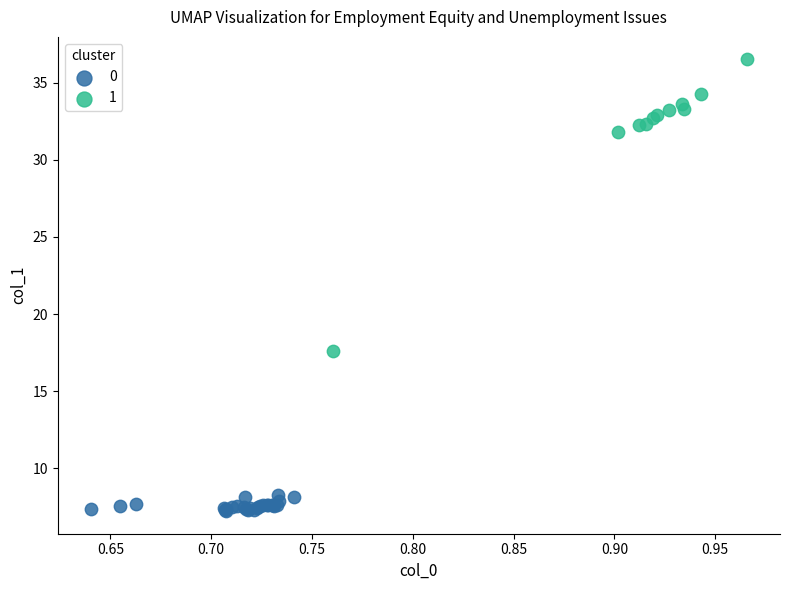

Which series contains the lowest Y value?

0